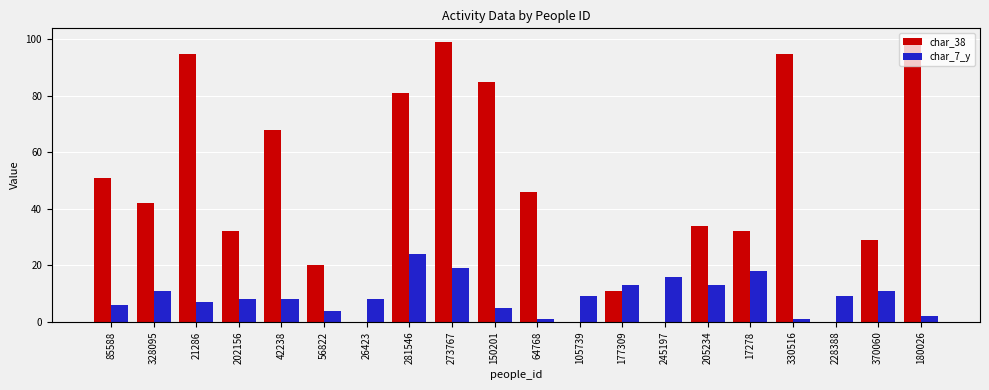

What is the sum of all char_38 values?

918